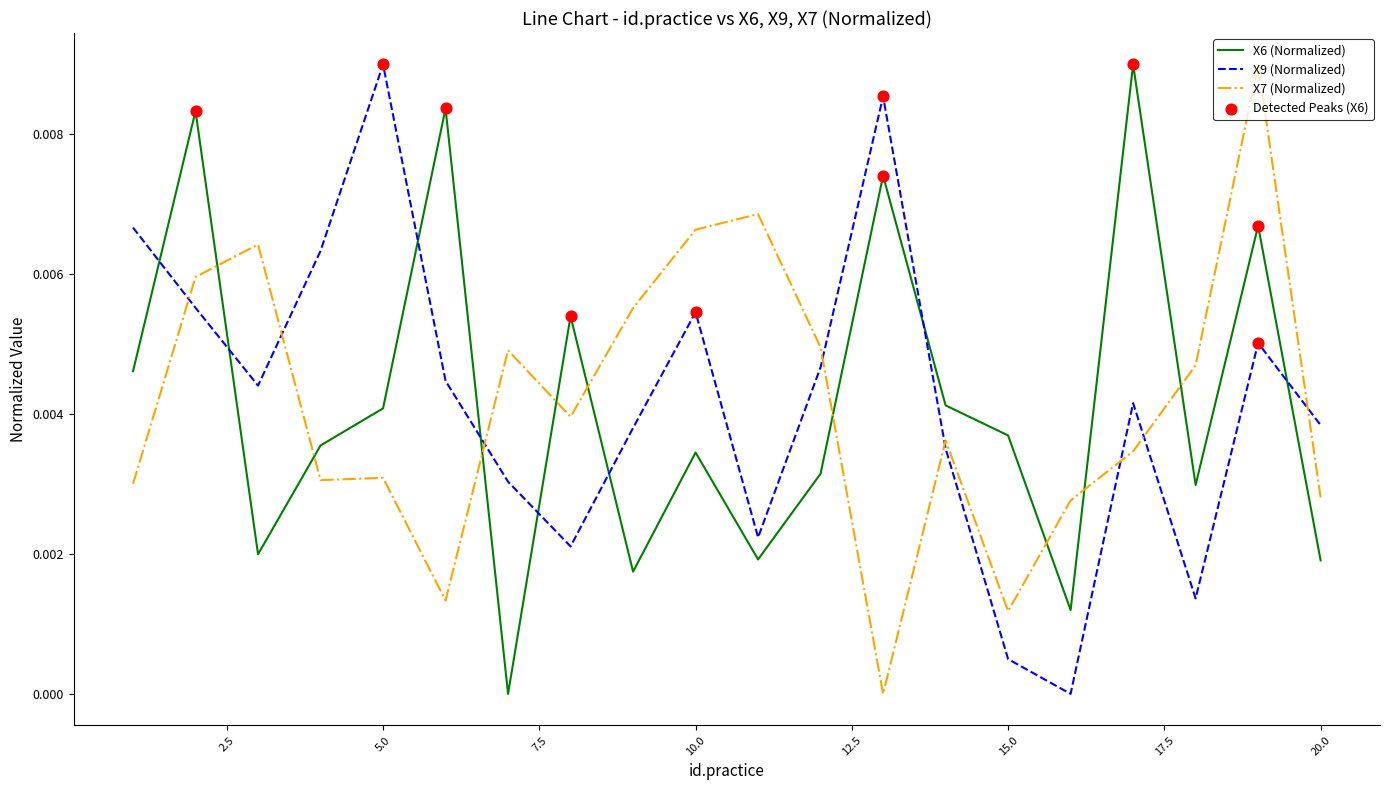

Which series ends up on top after the final intersection of X9 (Normalized) and X7 (Normalized)?

X9 (Normalized)